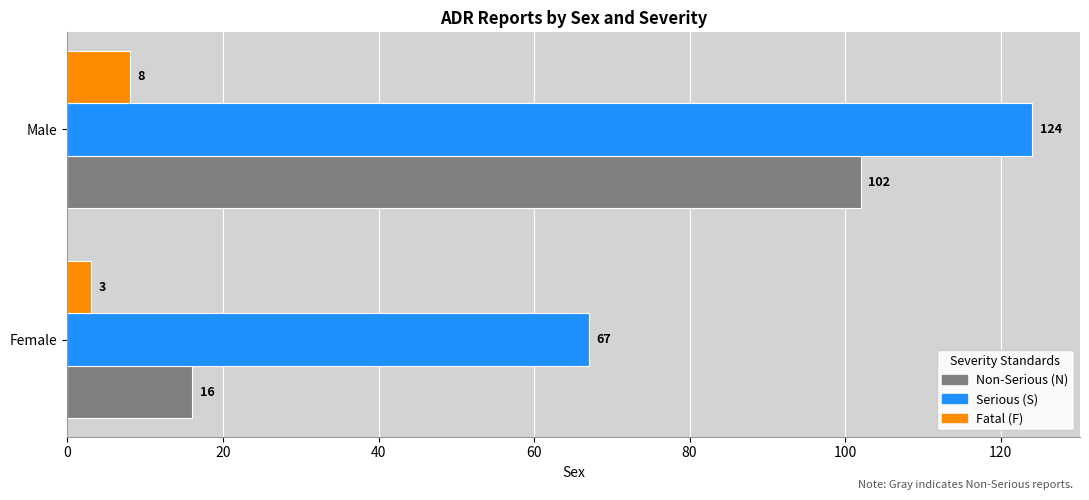

What is the smallest value displayed?

3